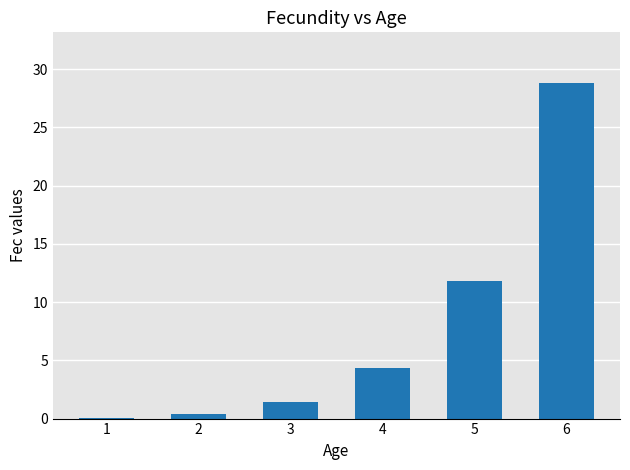

How many series are shown in this chart?

1